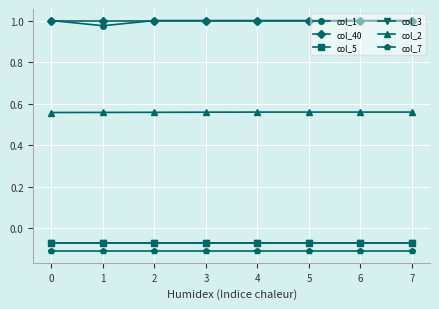

Reading left to right, transcribe all the data shown in this chart.

col_1: 0=1.0	1=1.0	2=1.0	3=1.0	4=1.0	5=1.0	6=1.0	7=1.0
col_40: 0=1.0	1=1.0	2=1.0	3=1.0	4=1.0	5=1.0	6=1.0	7=1.0
col_5: 0=-0.1	1=-0.1	2=-0.1	3=-0.1	4=-0.1	5=-0.1	6=-0.1	7=-0.1
col_3: 0=-0.1	1=-0.1	2=-0.1	3=-0.1	4=-0.1	5=-0.1	6=-0.1	7=-0.1
col_2: 0=0.6	1=0.6	2=0.6	3=0.6	4=0.6	5=0.6	6=0.6	7=0.6
col_7: 0=-0.1	1=-0.1	2=-0.1	3=-0.1	4=-0.1	5=-0.1	6=-0.1	7=-0.1